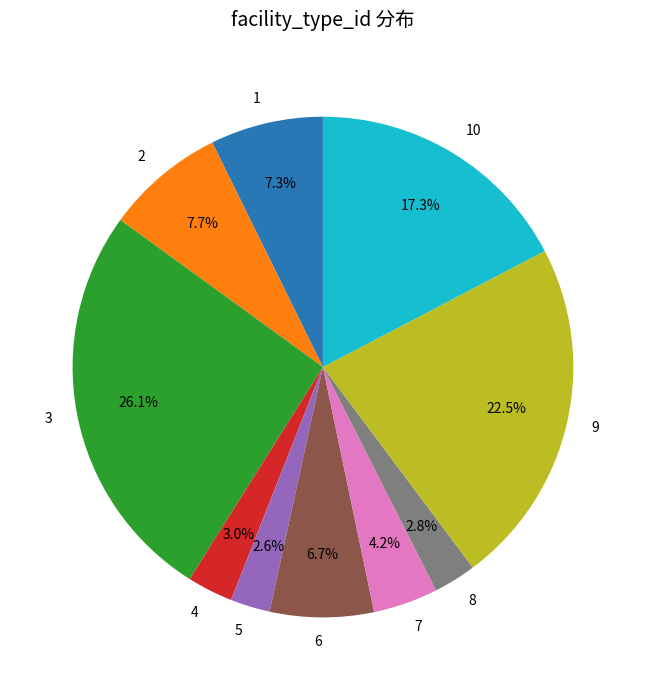

What is the ratio of the value at 6 to the value at 3?

0.3